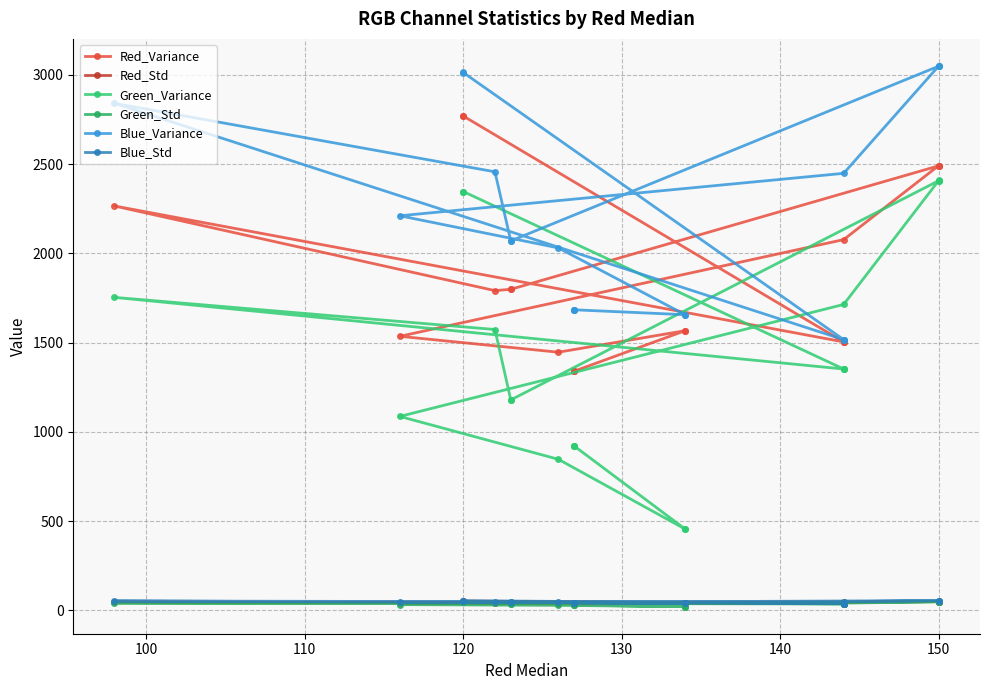

What are all the series names shown in the legend?

Red_Variance, Red_Std, Green_Variance, Green_Std, Blue_Variance, Blue_Std